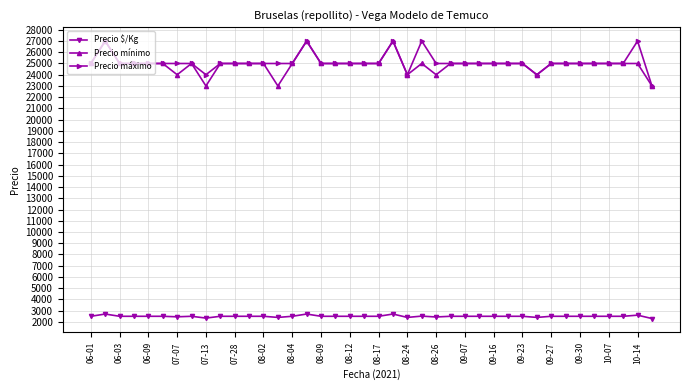

At how many categories does at least one series exceed 25334?

5